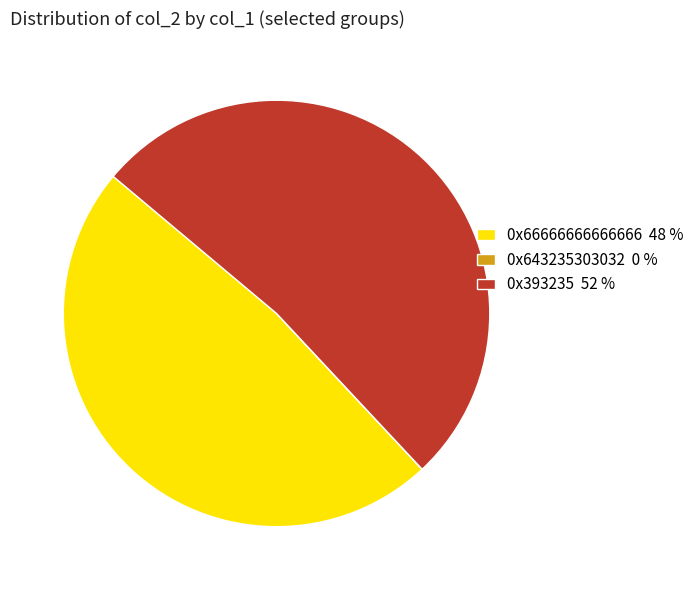

Is there any slice that represents more than half of the pie?

Yes